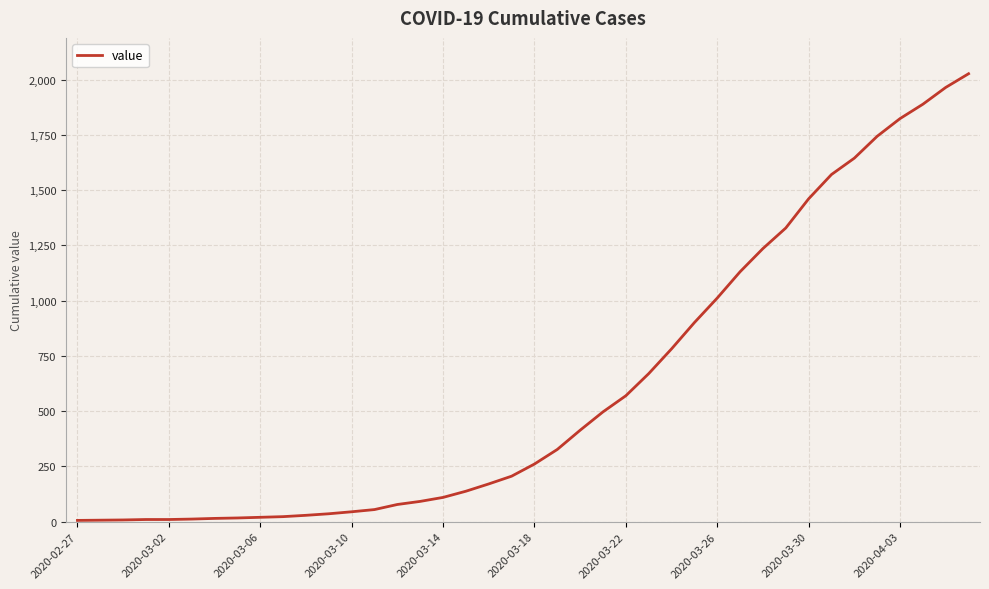

What is the difference between the maximum and minimum values?

2021